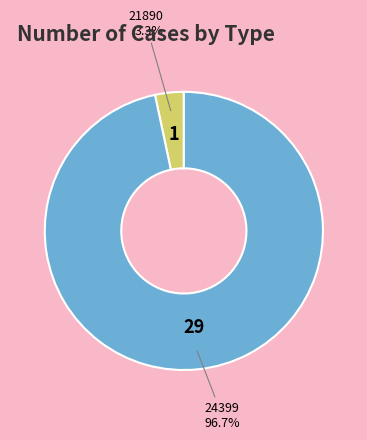

To the nearest percent, what is the difference between the 24399 and 21890 slice percentages?

93%